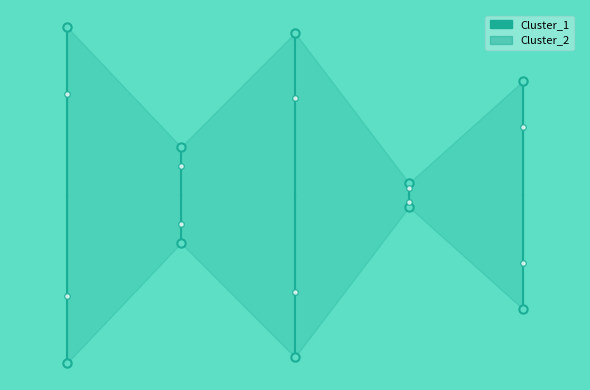

What is the difference between the Cluster_2 values at −1 and 0?

16.8